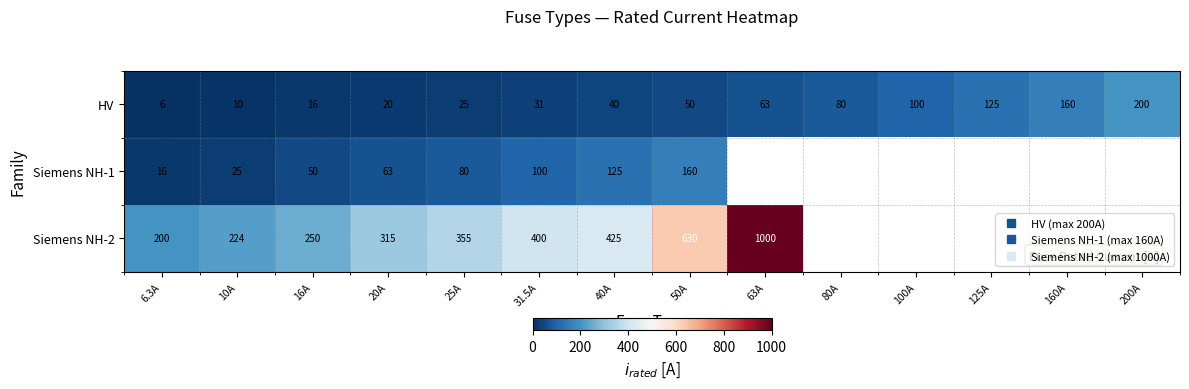

At how many categories does at least one series exceed 371?

4